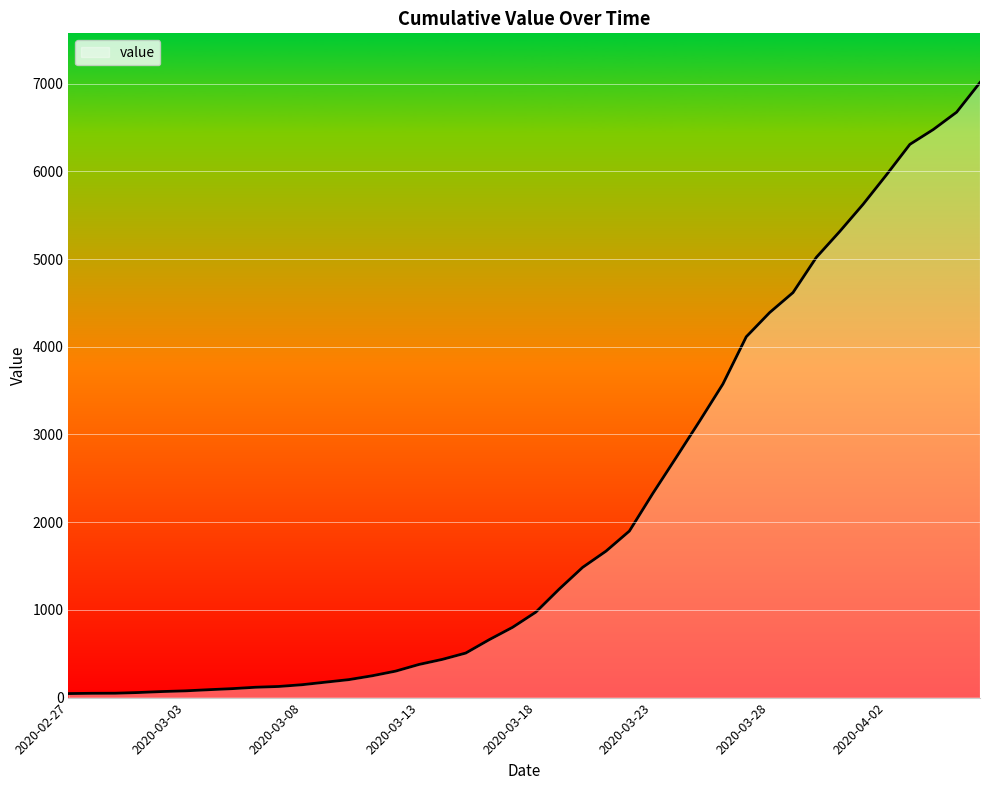

What is the greatest value displayed?

7013